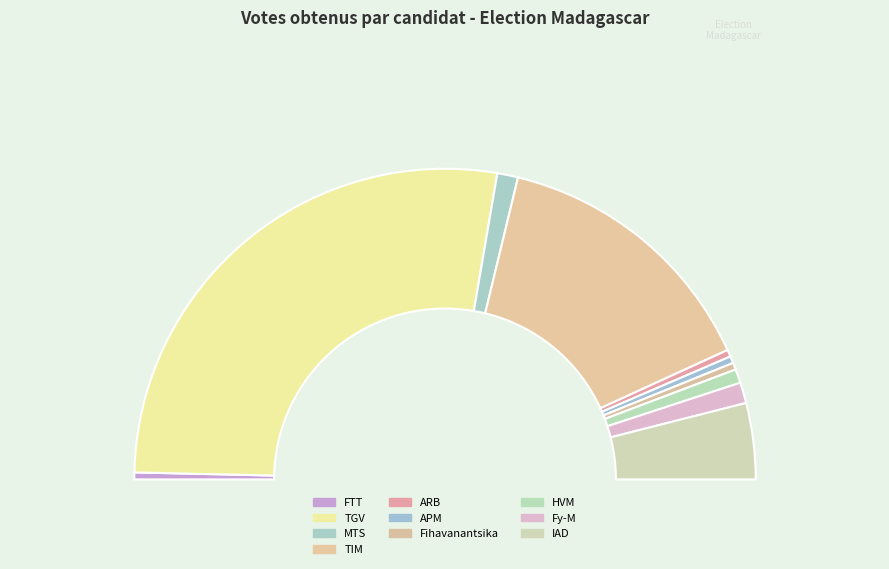

What percentage is NOT represented by RAJAONARIMAMPIANINA (HVM)?

98.6%